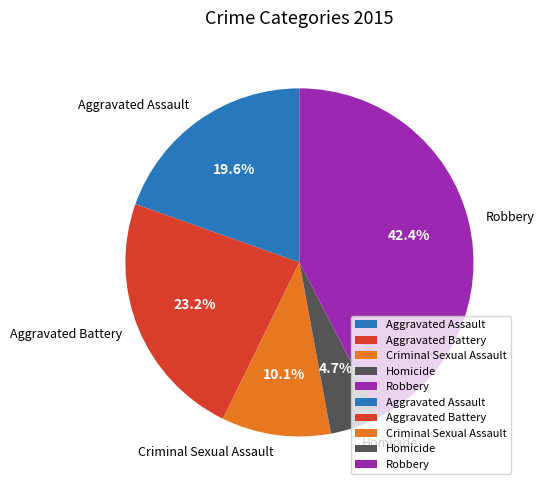

What percentage is the Homicide slice, to the nearest percent?

5%